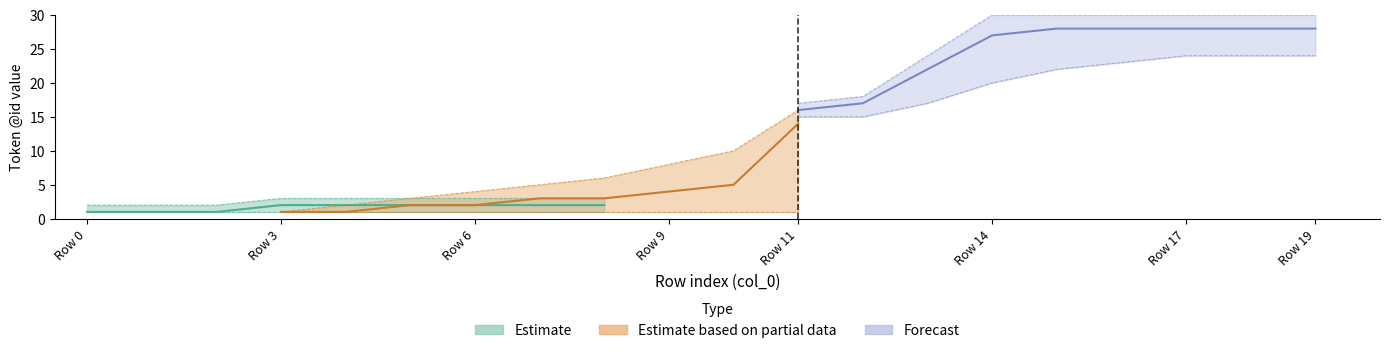

Rank the categories by Forecast value from lowest to highest.

1, 2, 3, 4, 5, 6, 7, 8, 9